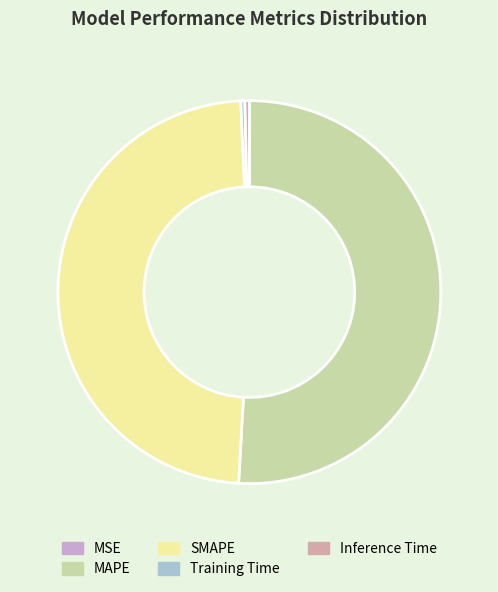

Is the sum of SMAPE and Inference Time greater than half?

No